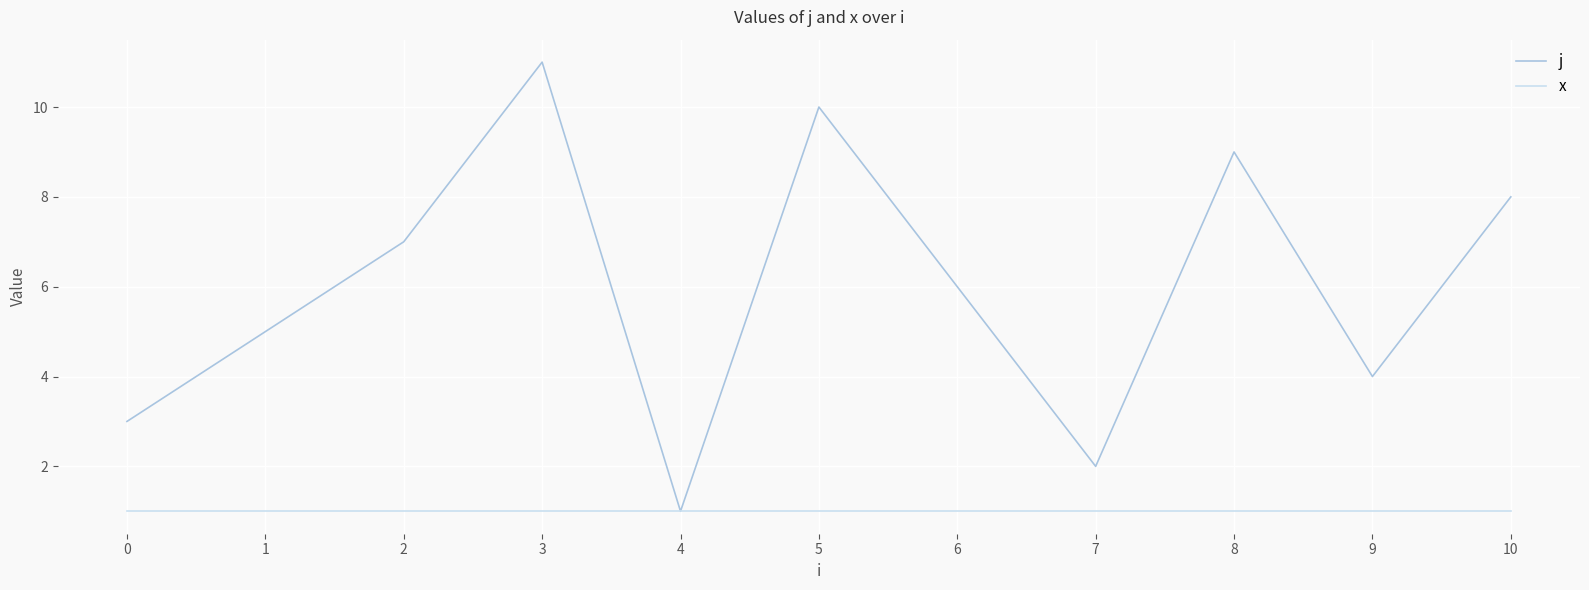

Is the value of x at 9 greater than the value of j at 2?

No